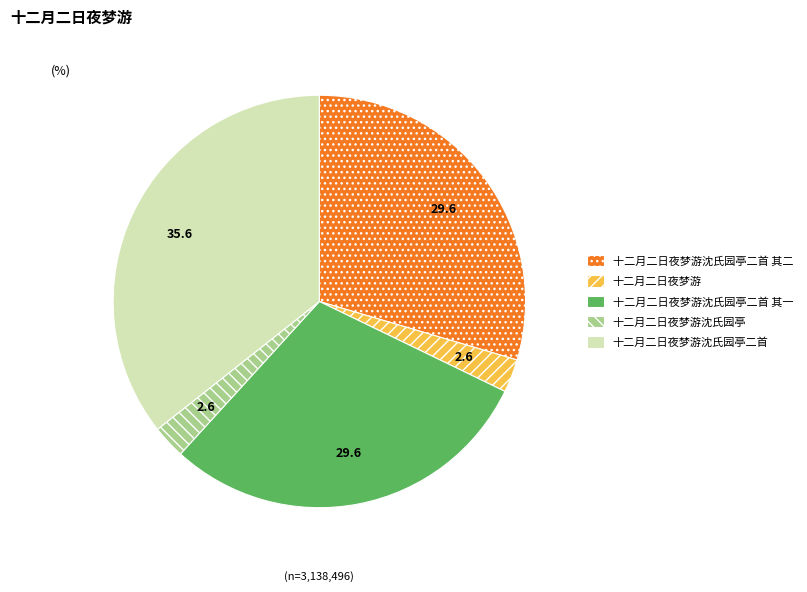

Does any single category account for the majority?

No